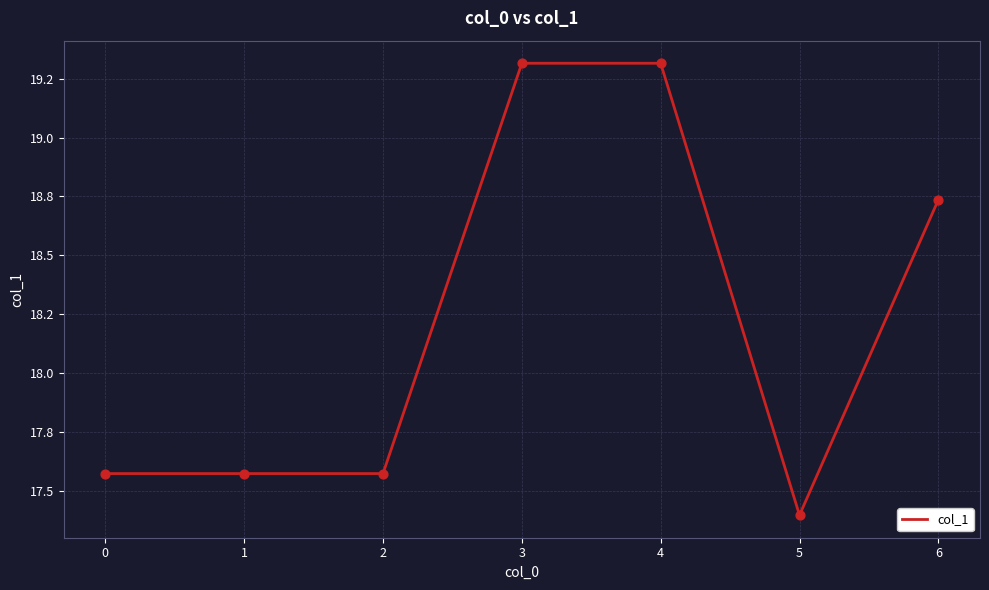

Which has a higher value, 1 or 4?

4